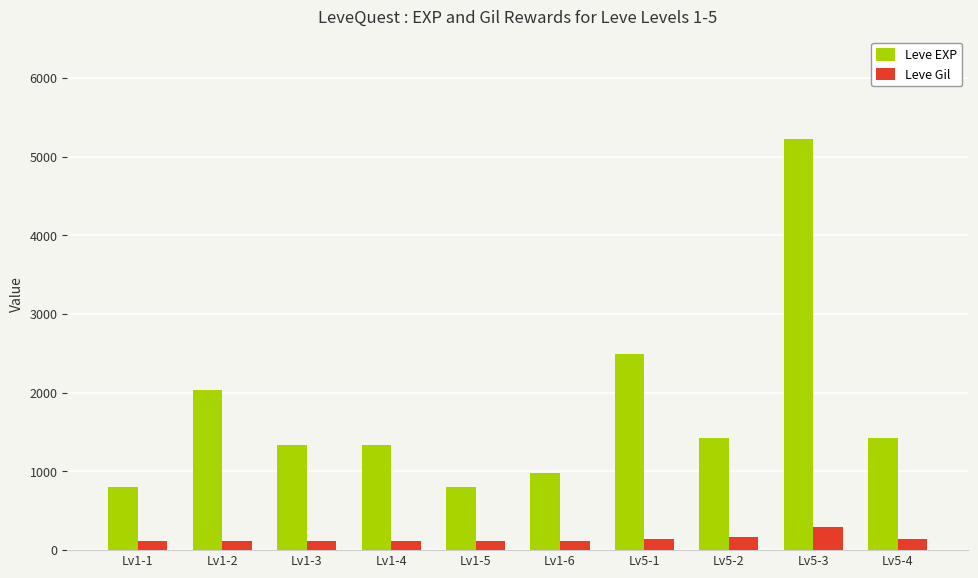

What is the approximate value of Leve EXP at Lv5-1?

2490